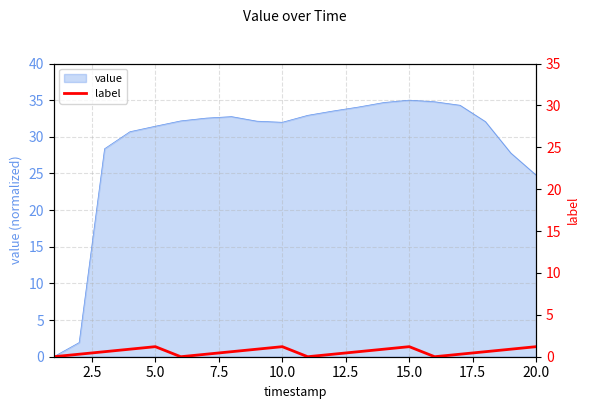

Reading right to left, extract all data points from this chart.

1.2	0.9	0.6	0.3	0.0	1.2	0.9	0.6	0.3	0.0	1.2	0.9	0.6	0.3	0.0	1.2	0.9	0.6	0.3	0.0